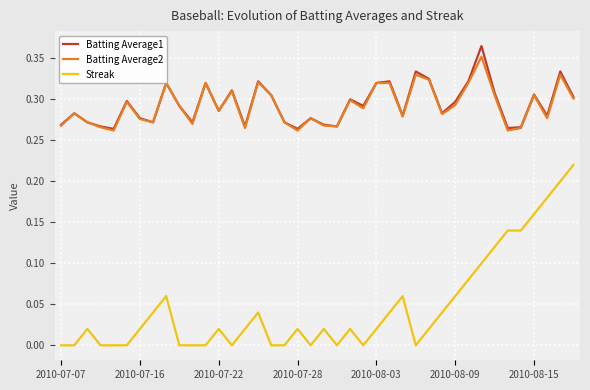

Which series has the largest range (max minus min)?

Streak